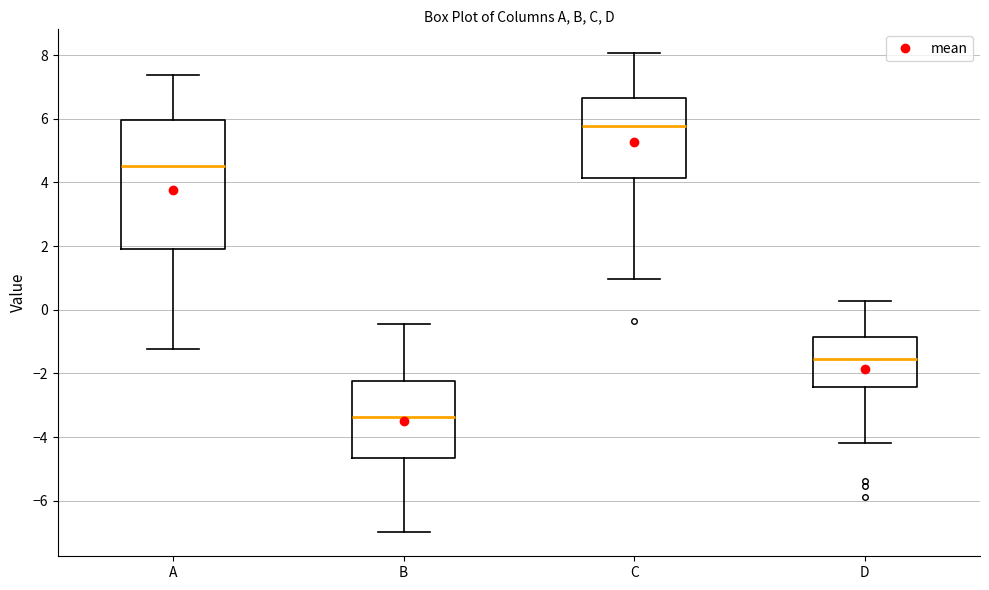

Which box has the highest median line?

C